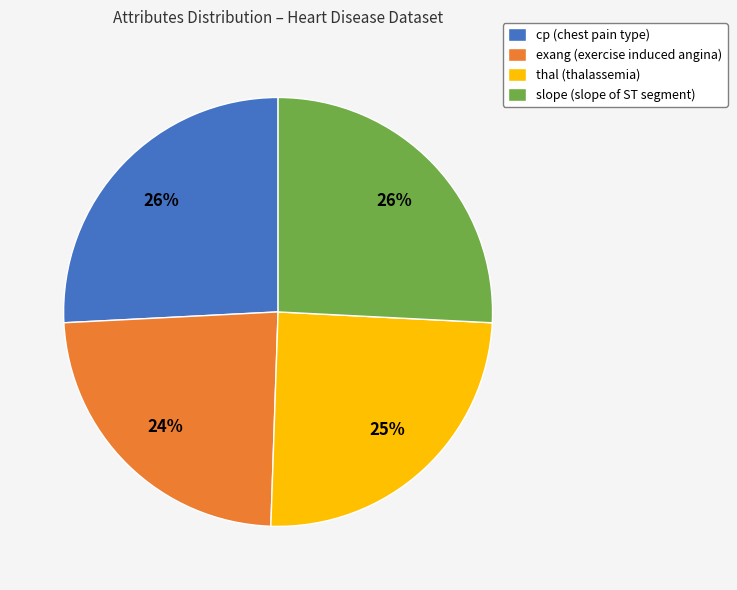

To the nearest percent, what percentage of the pie is exang?

24%